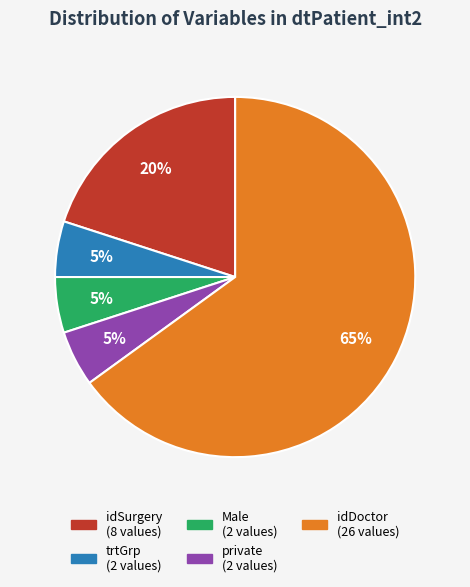

How many slices are in this pie chart?

5